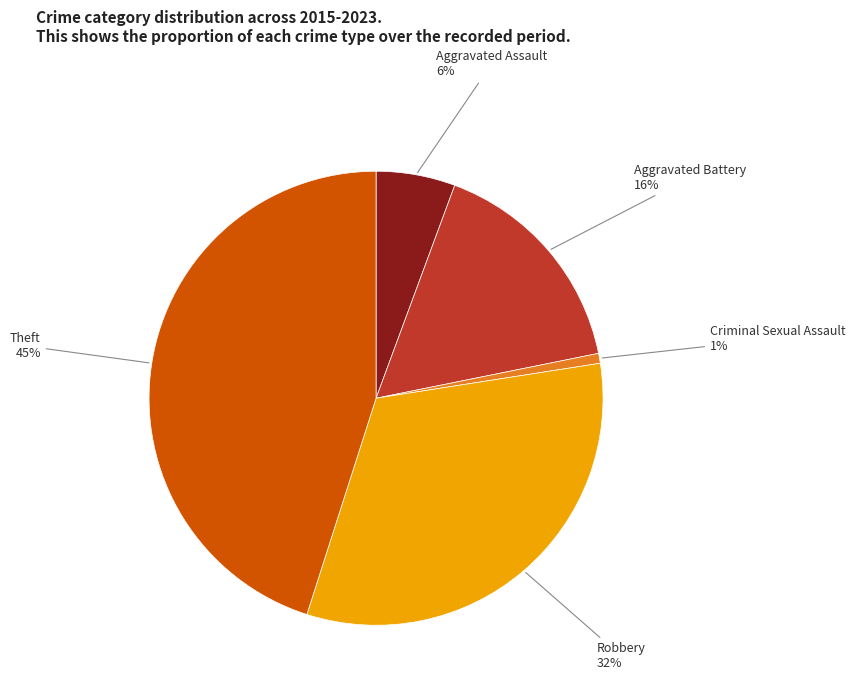

Does Robbery account for over 50% of the chart?

No